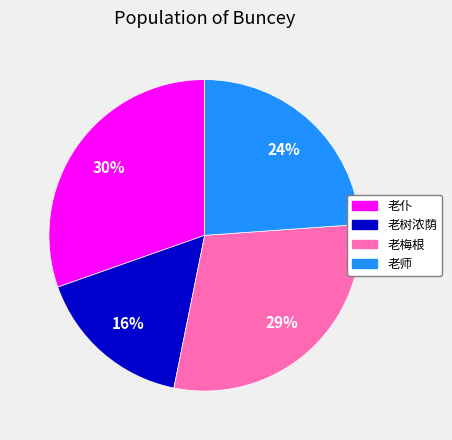

To the nearest percent, what is the difference between the largest and smallest slice percentages?

14%